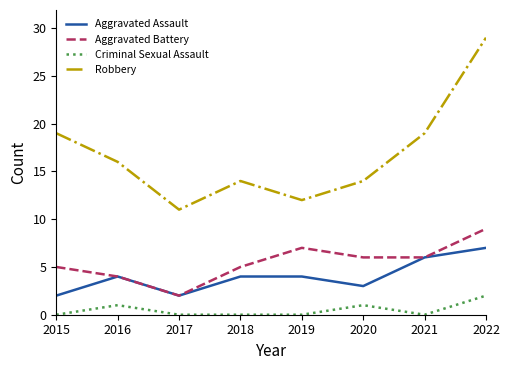

What is the sum of all Aggravated Assault values?

32